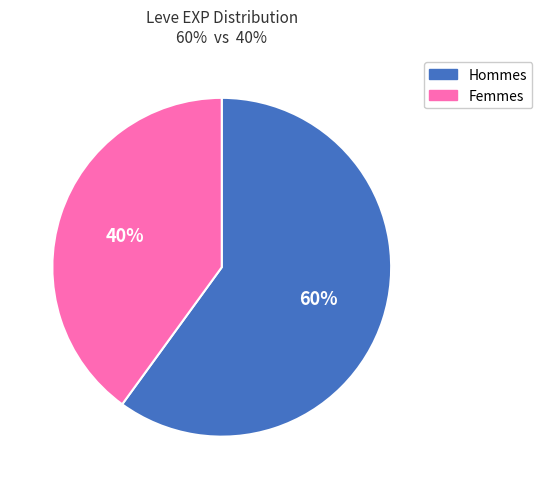

Does any single category account for the majority?

Yes